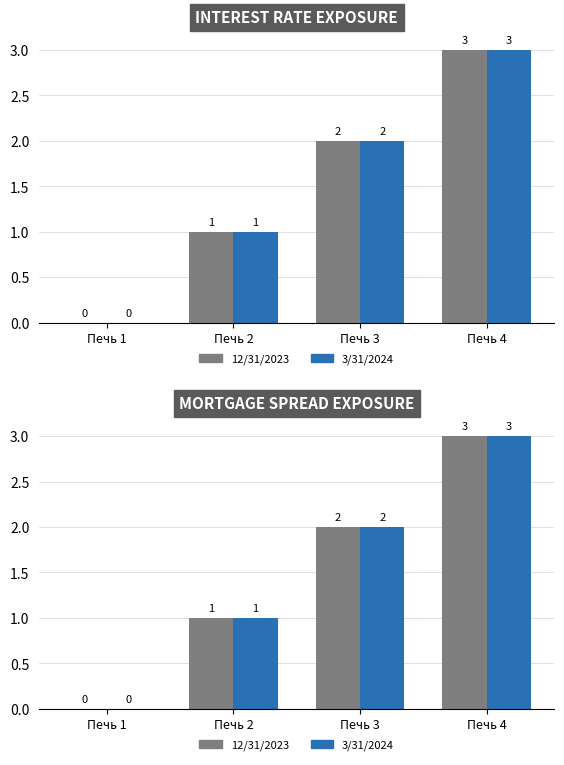

What is the total value across all series at Печь 2?

2